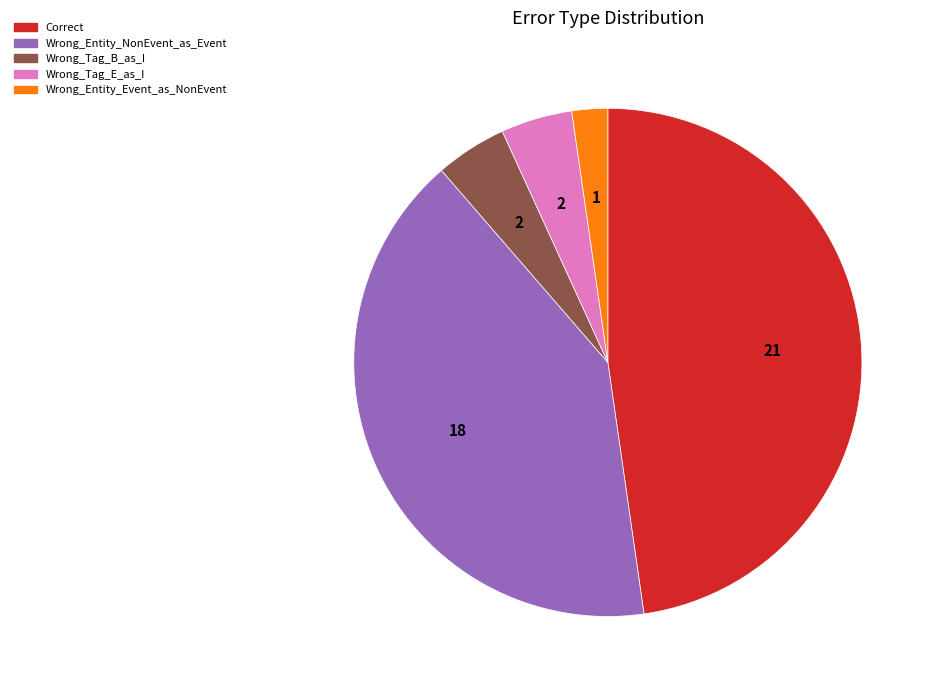

Does any single category account for the majority?

No